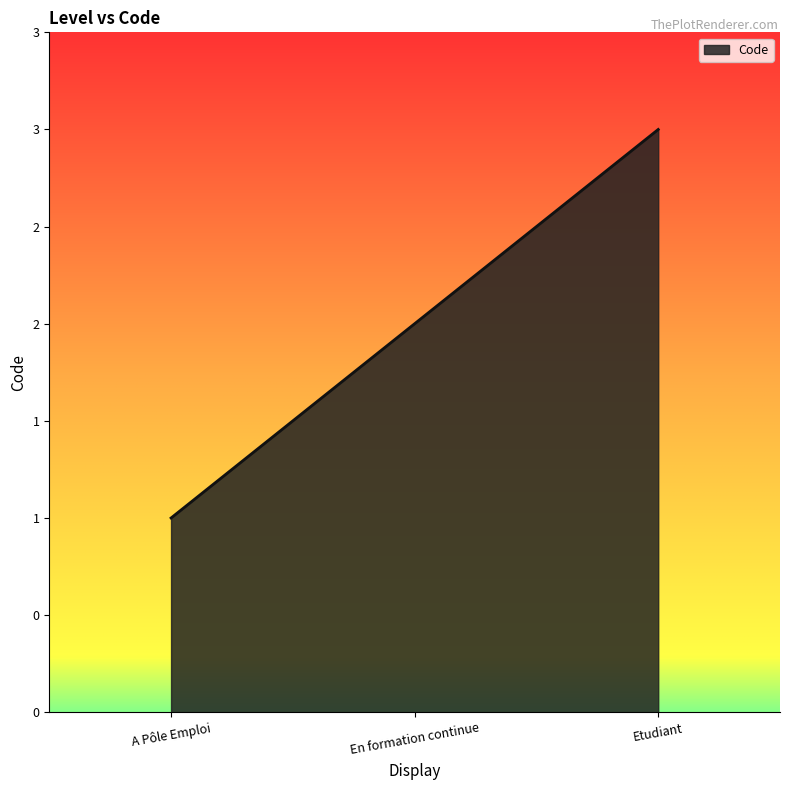

Does the chart display data point markers on the line(s)?

No